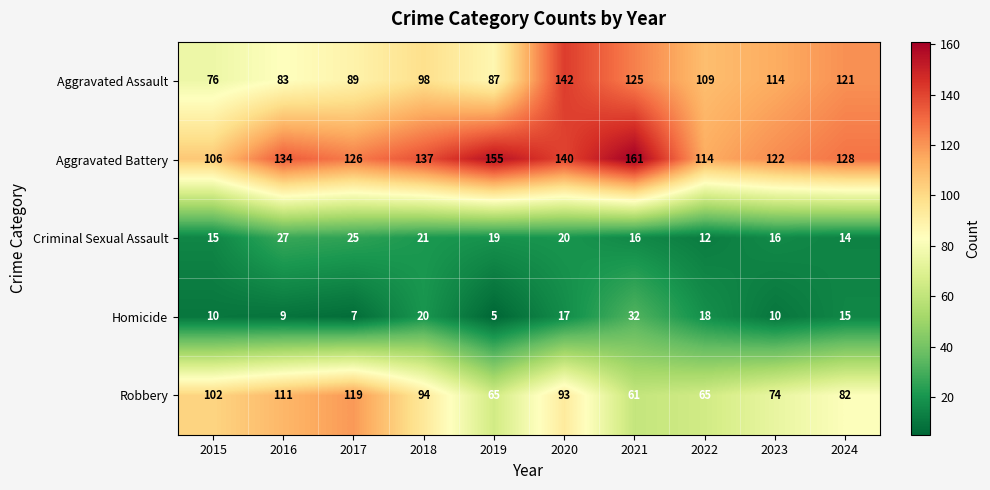

What is the greatest value displayed?

161